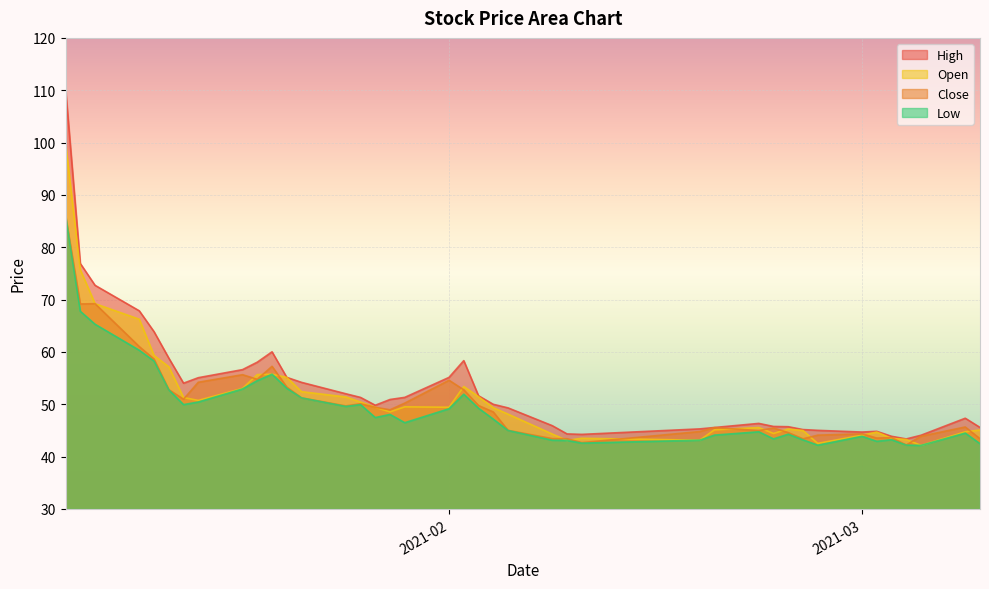

Rank the series by their maximum value, from highest to lowest.

high, open, close, low